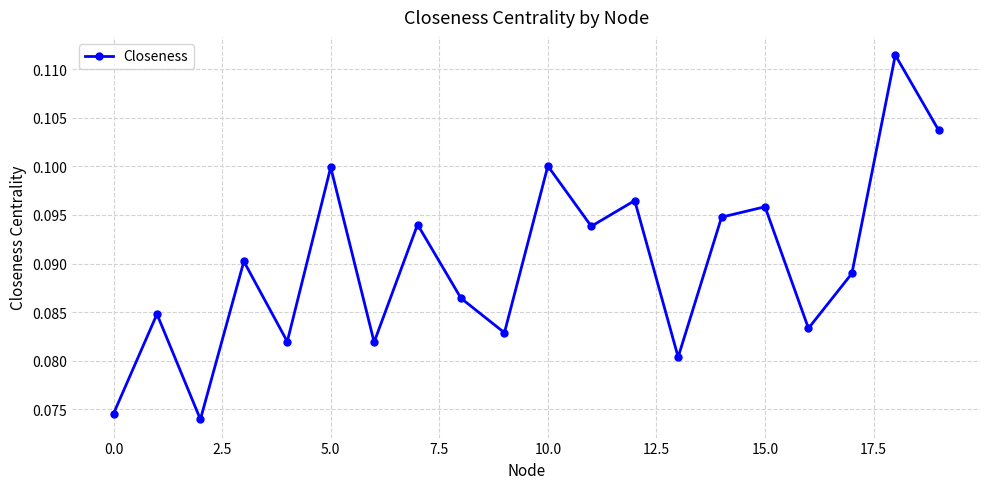

How many points are lower than both their immediate neighbors (excluding endpoints)?

7